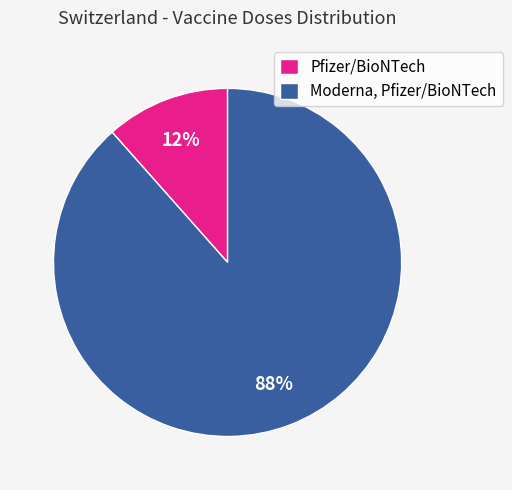

Is there a majority slice in this chart?

Yes